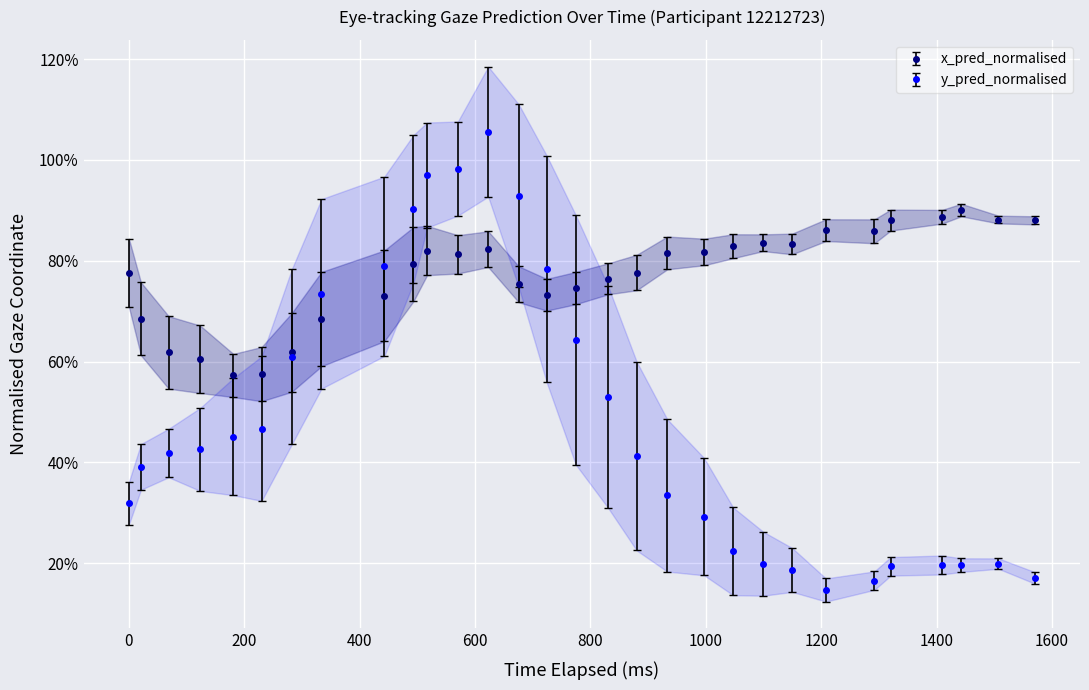

Rank the series by their average value, from highest to lowest.

x_pred_normalised, y_pred_normalised